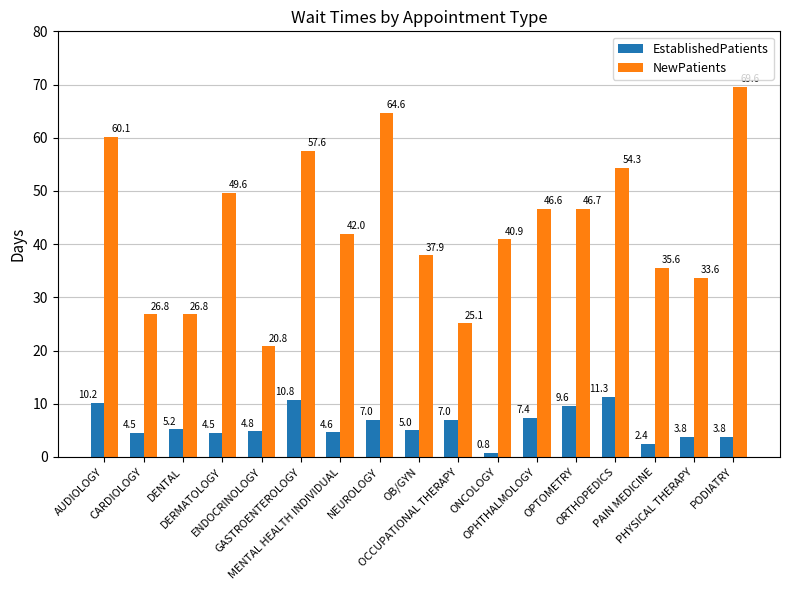

At which label is NewPatients closest to 45?

OPHTHALMOLOGY